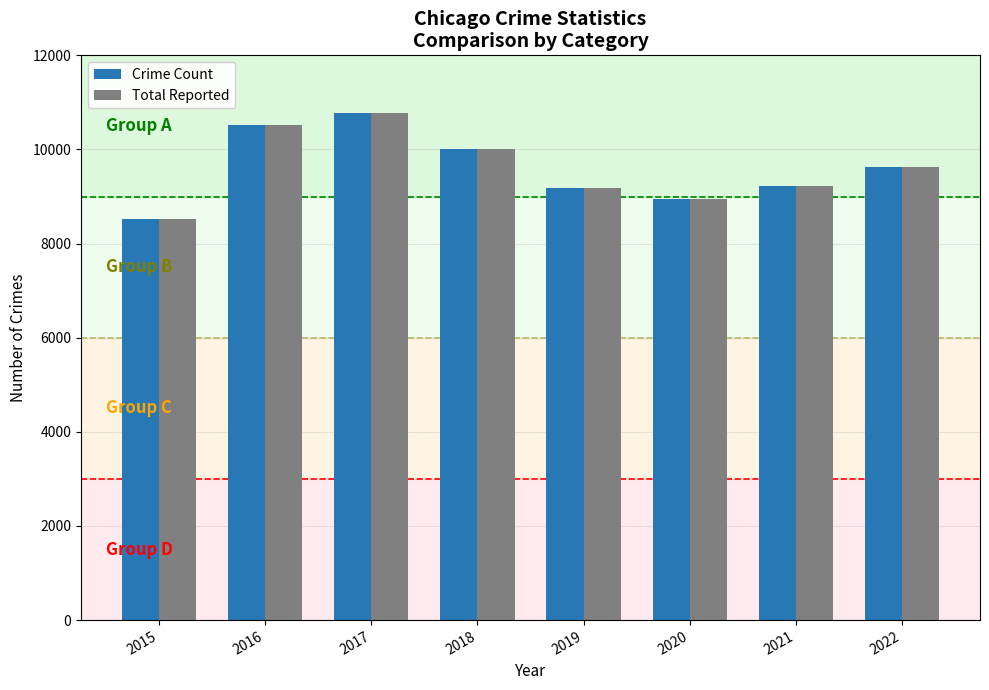

Is it true that Total Reported equals 9622 at 2022?

True